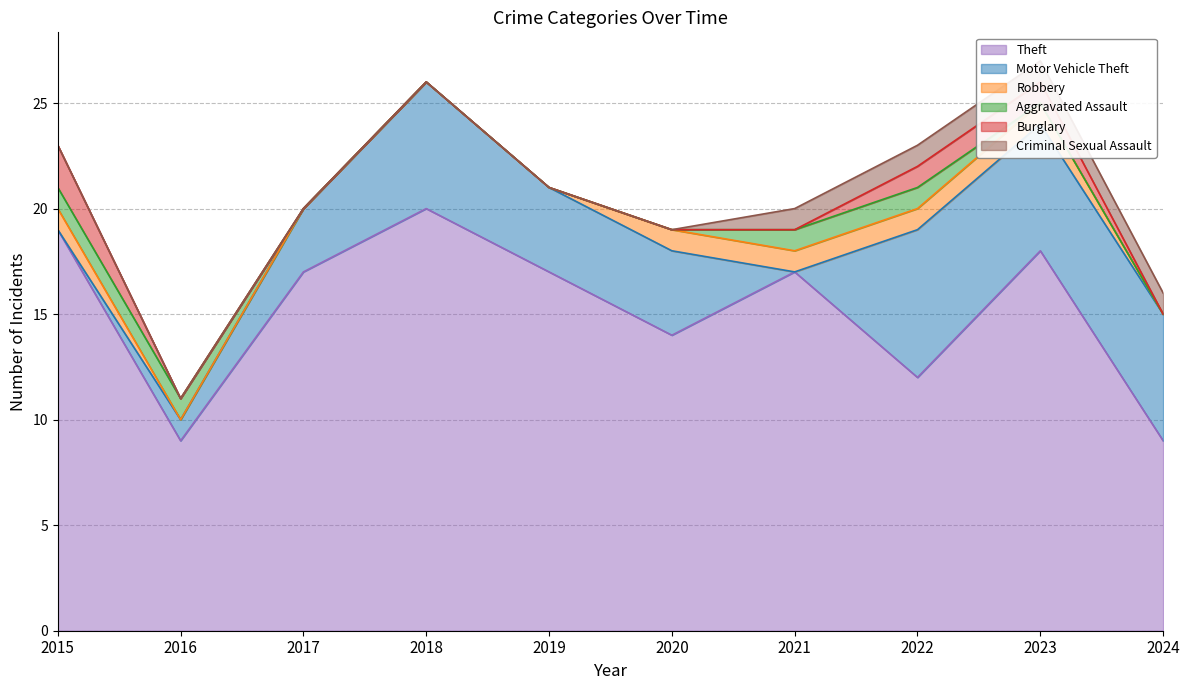

At which category is the sum across all series the highest?

2023